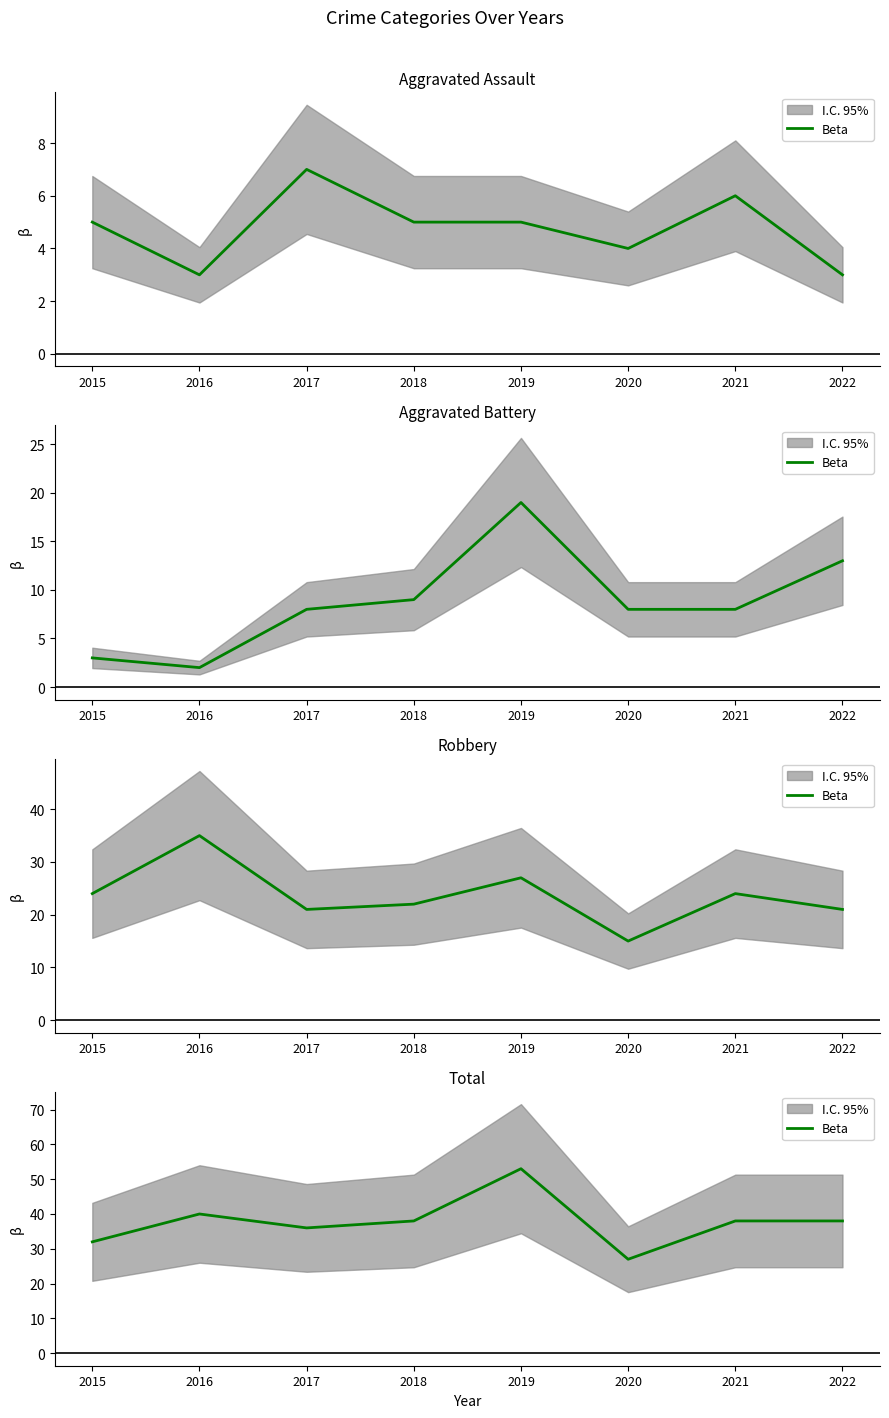

Which category has the lowest value across all series?

2020